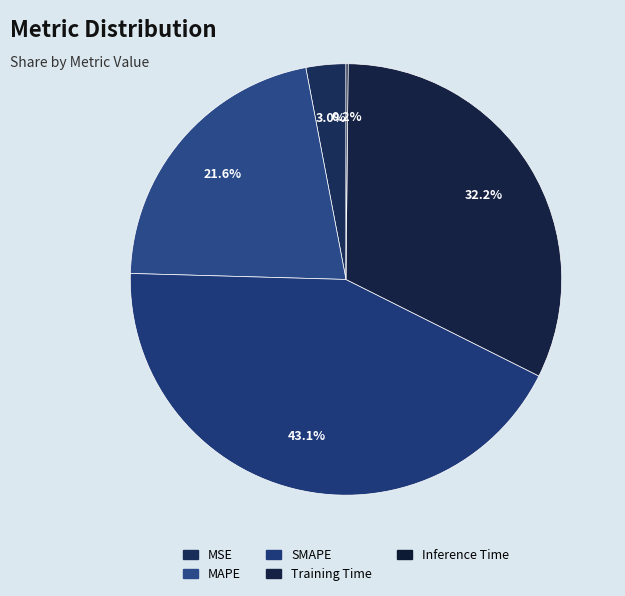

To the nearest percent, what is the average slice percentage?

20%